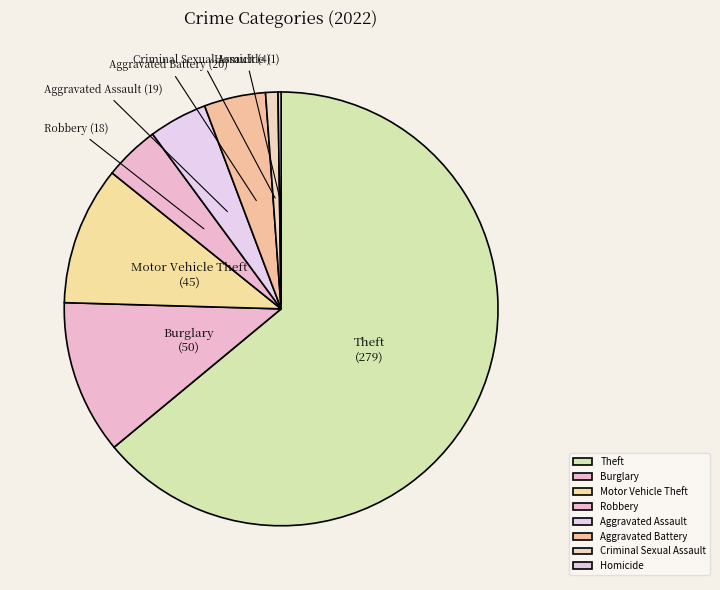

Approximately how many times larger is the value at Theft compared to Aggravated Assault?

14.7